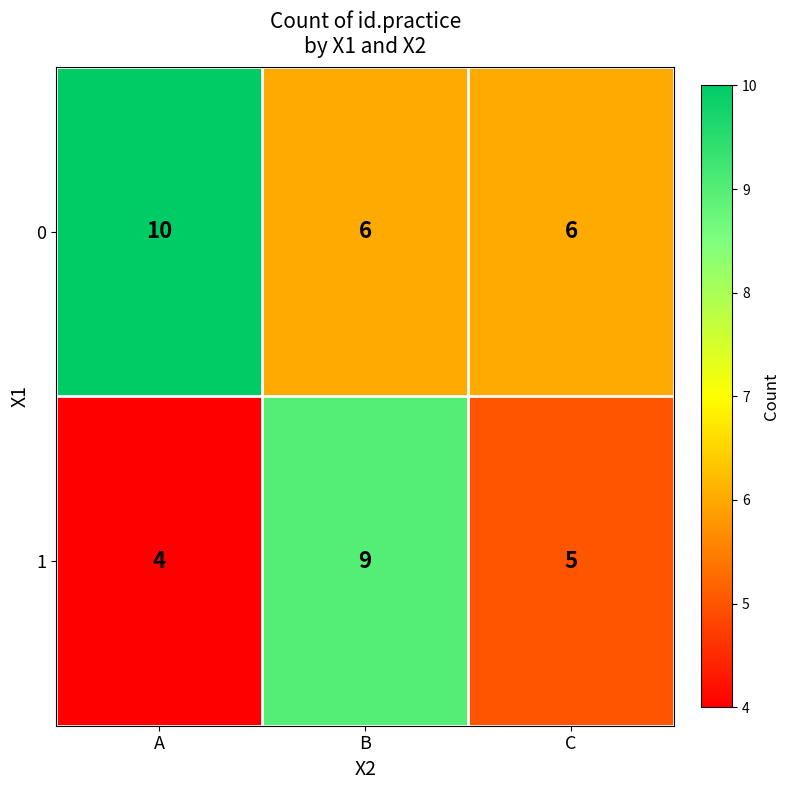

Rank the series by their average value, from highest to lowest.

0, 1